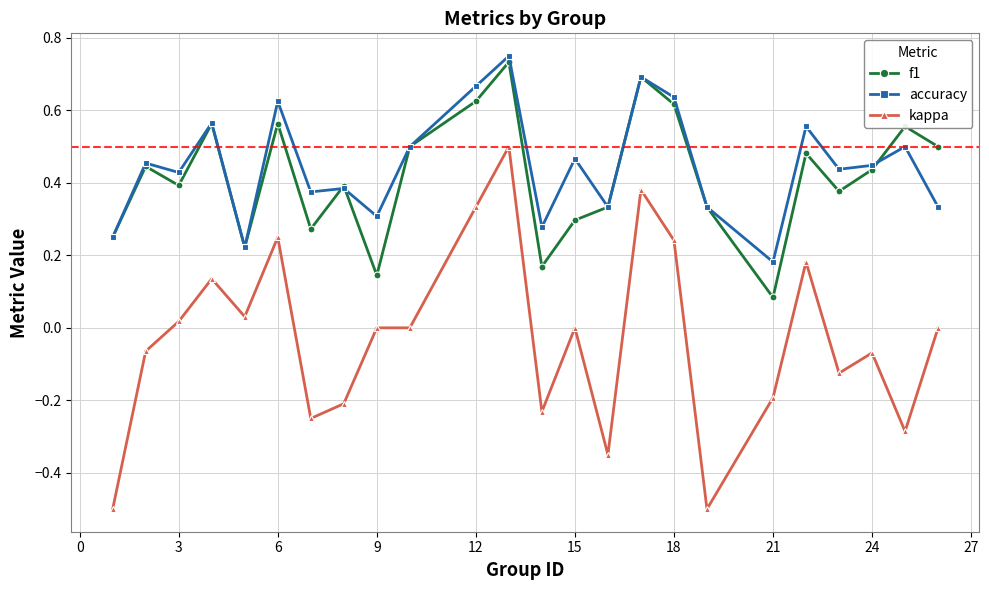

What is the smallest value displayed?

-0.5